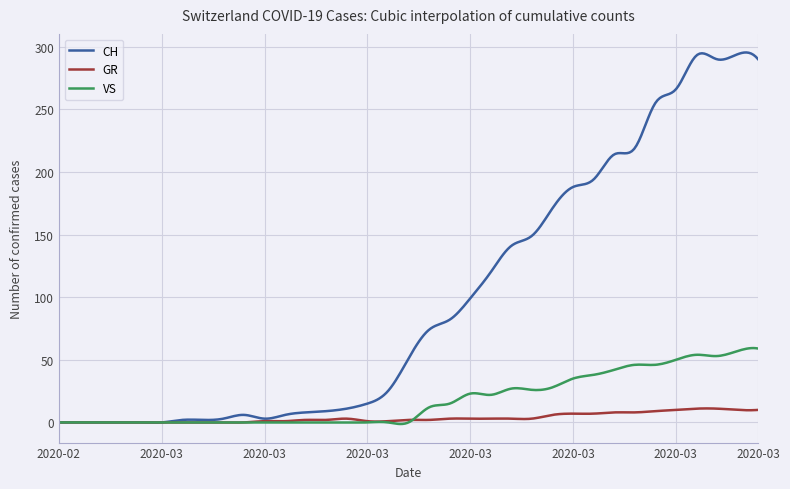

What is the maximum value shown in the chart?

295.4